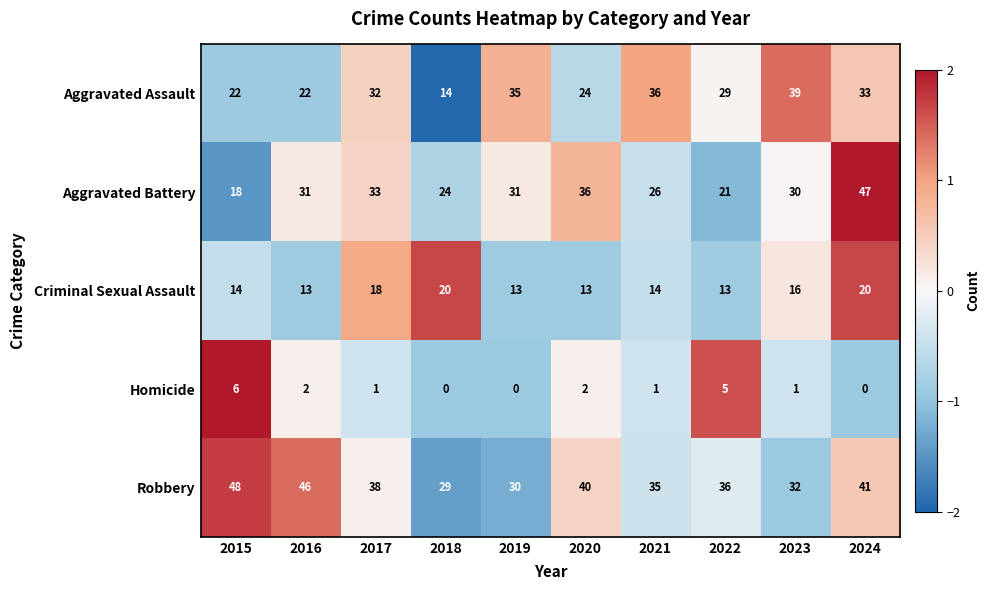

Between 2016 and 2021, which series saw the biggest shift?

Aggravated Assault